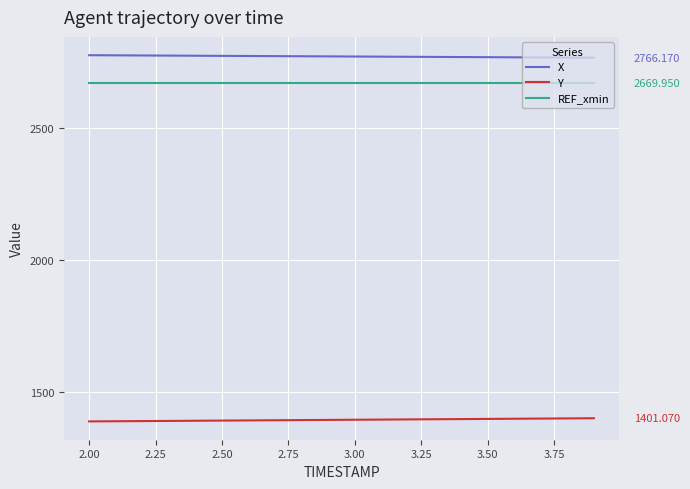

True or false: X and Y cross at least once.

False